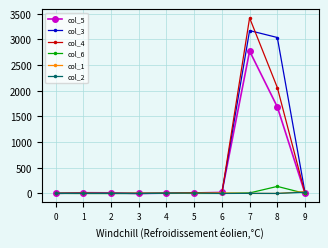

The col_2 series shows 0 at 1. True or false?

True